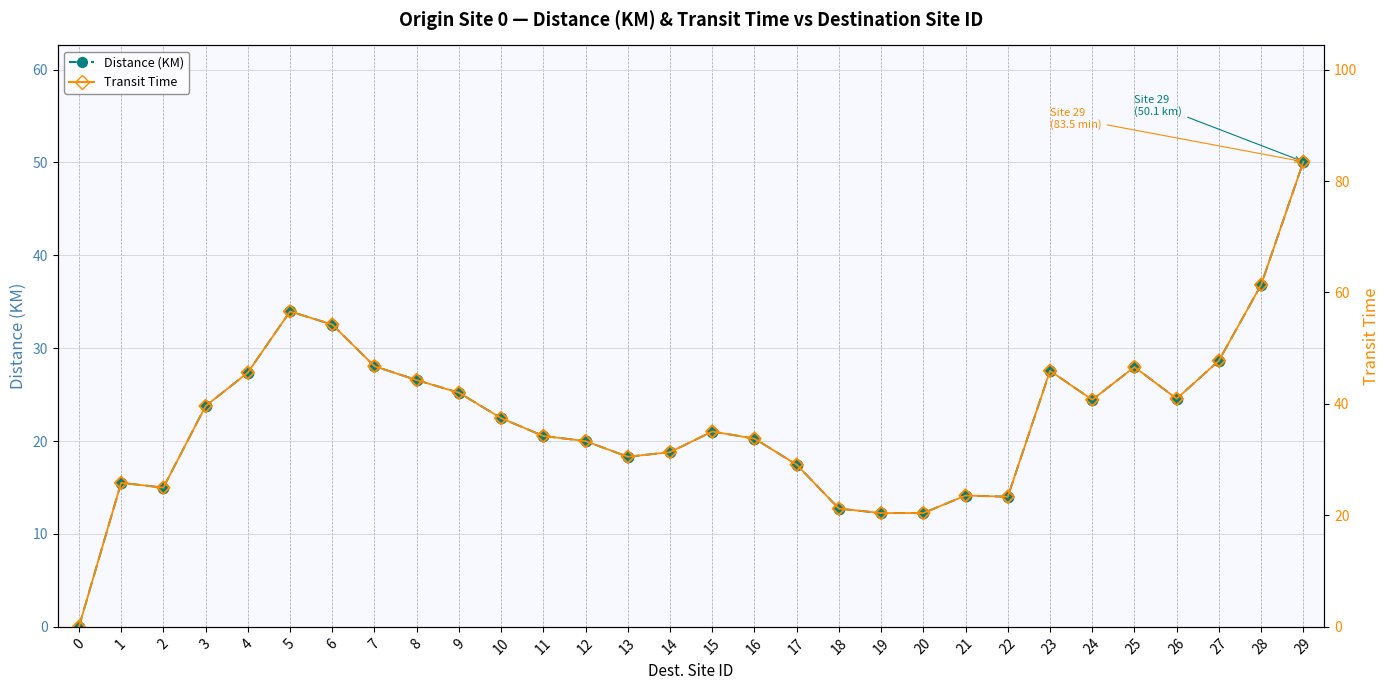

Which series reaches the minimum Y coordinate?

Distance (KM)